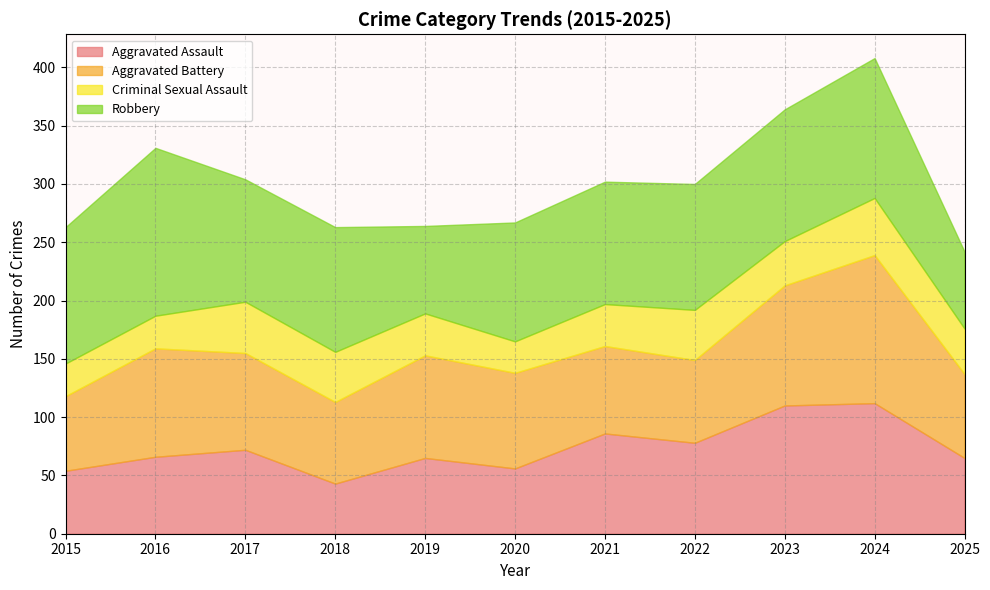

Which series has the largest range (max minus min)?

Robbery